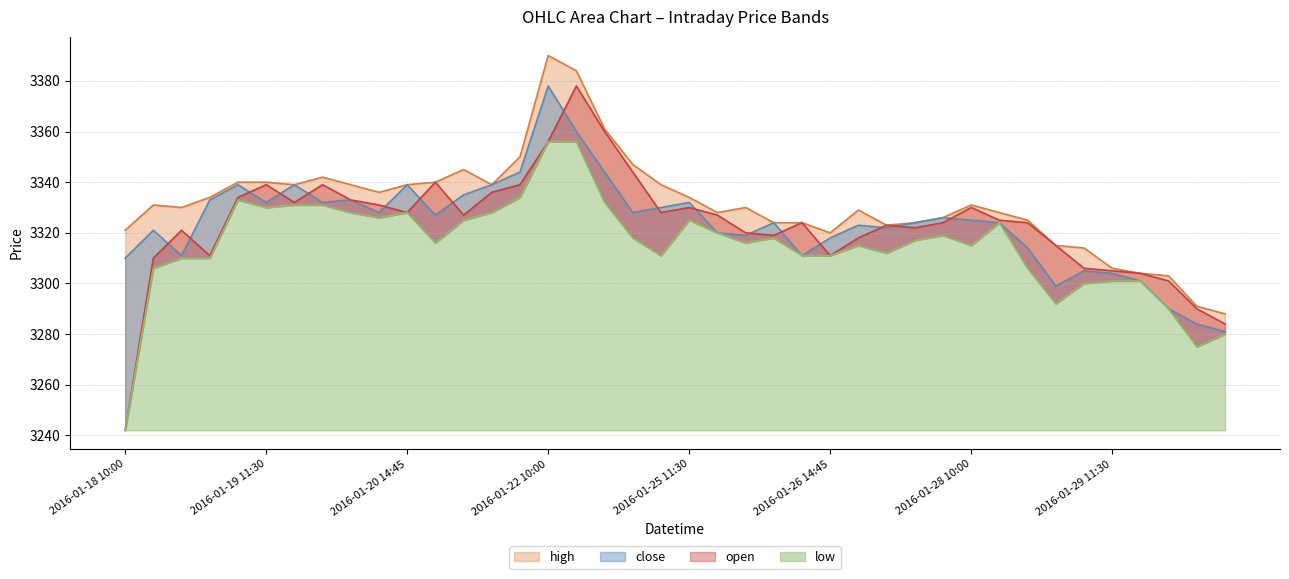

How many interior local peaks does the open series have?

9